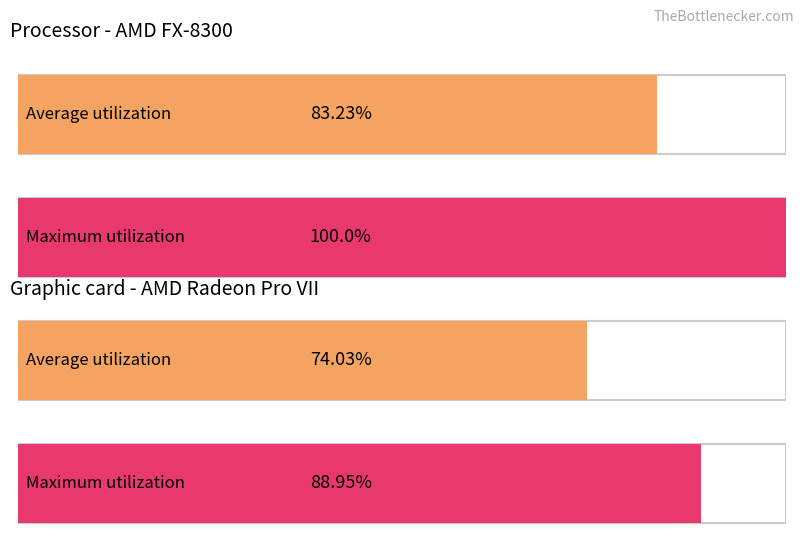

Between 20 and 22, which is larger?

22